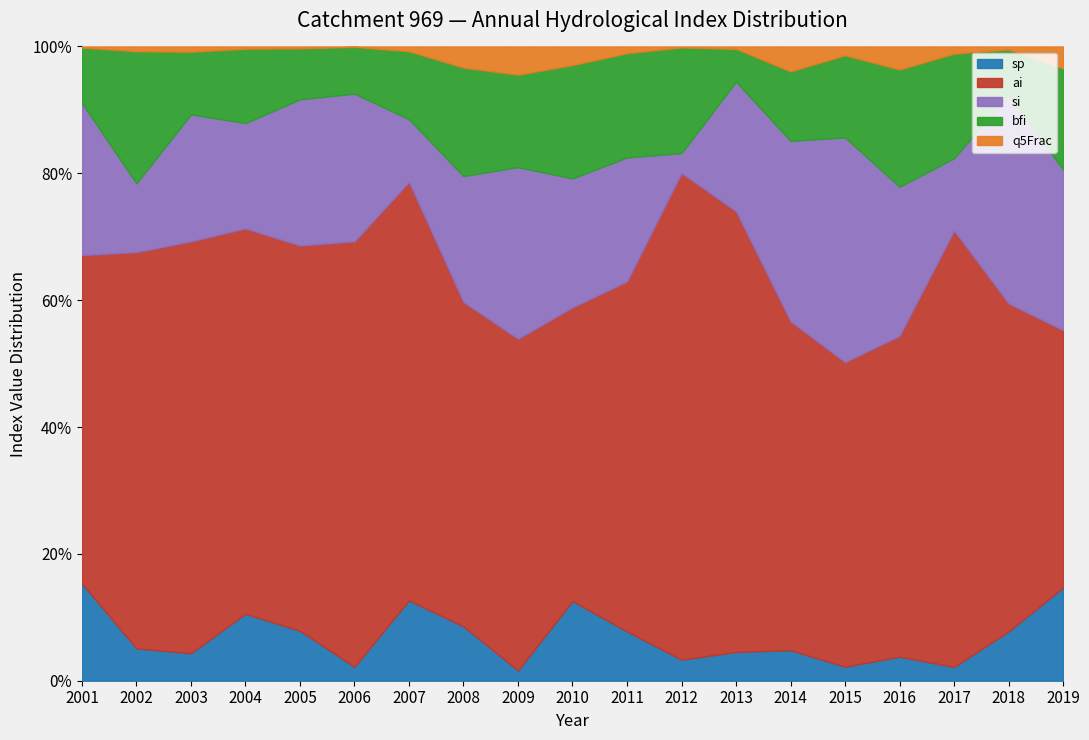

Between 2006 and 2015, which series saw the biggest shift?

ai